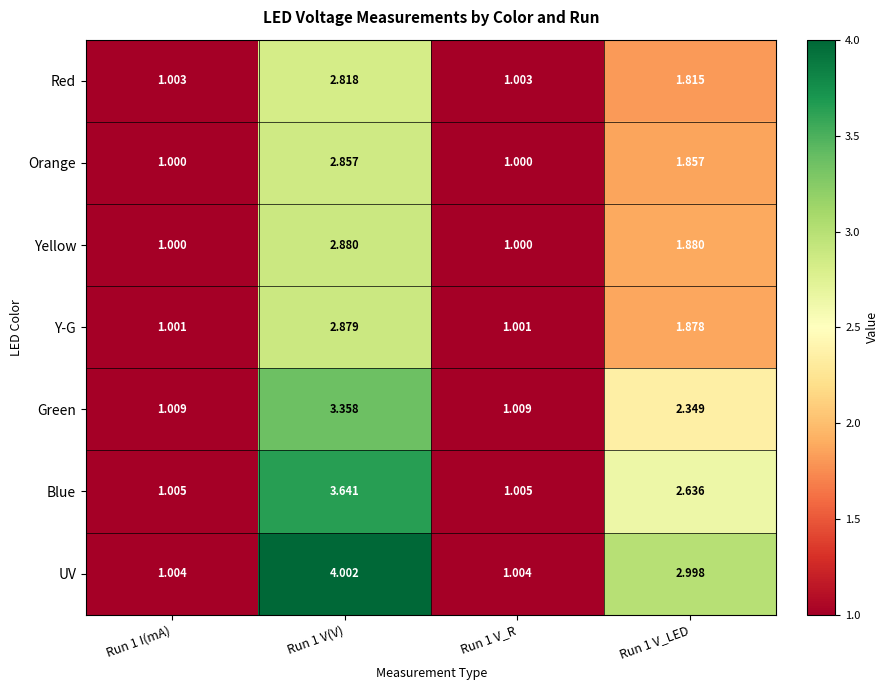

Between Run 1 V(V) and Run 1 V_R, which series saw the biggest shift?

UV